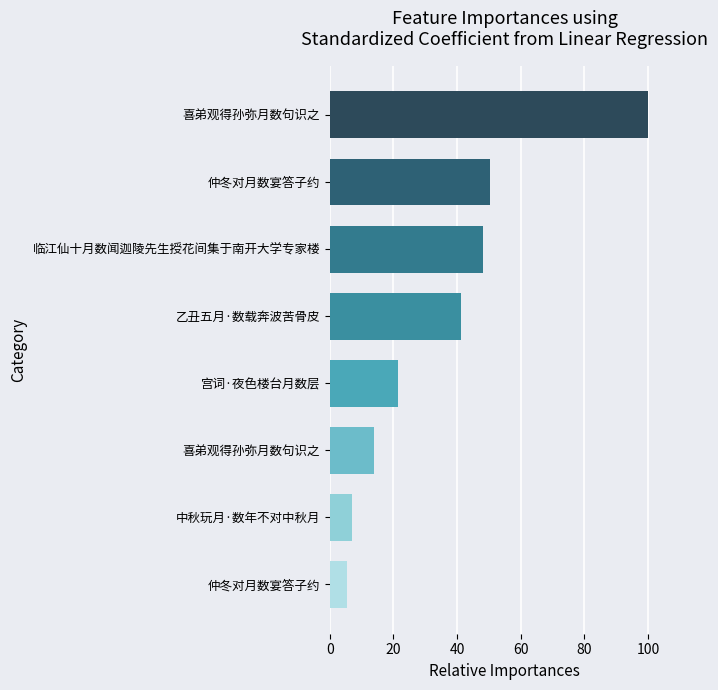

Does the chart contain any negative values?

No